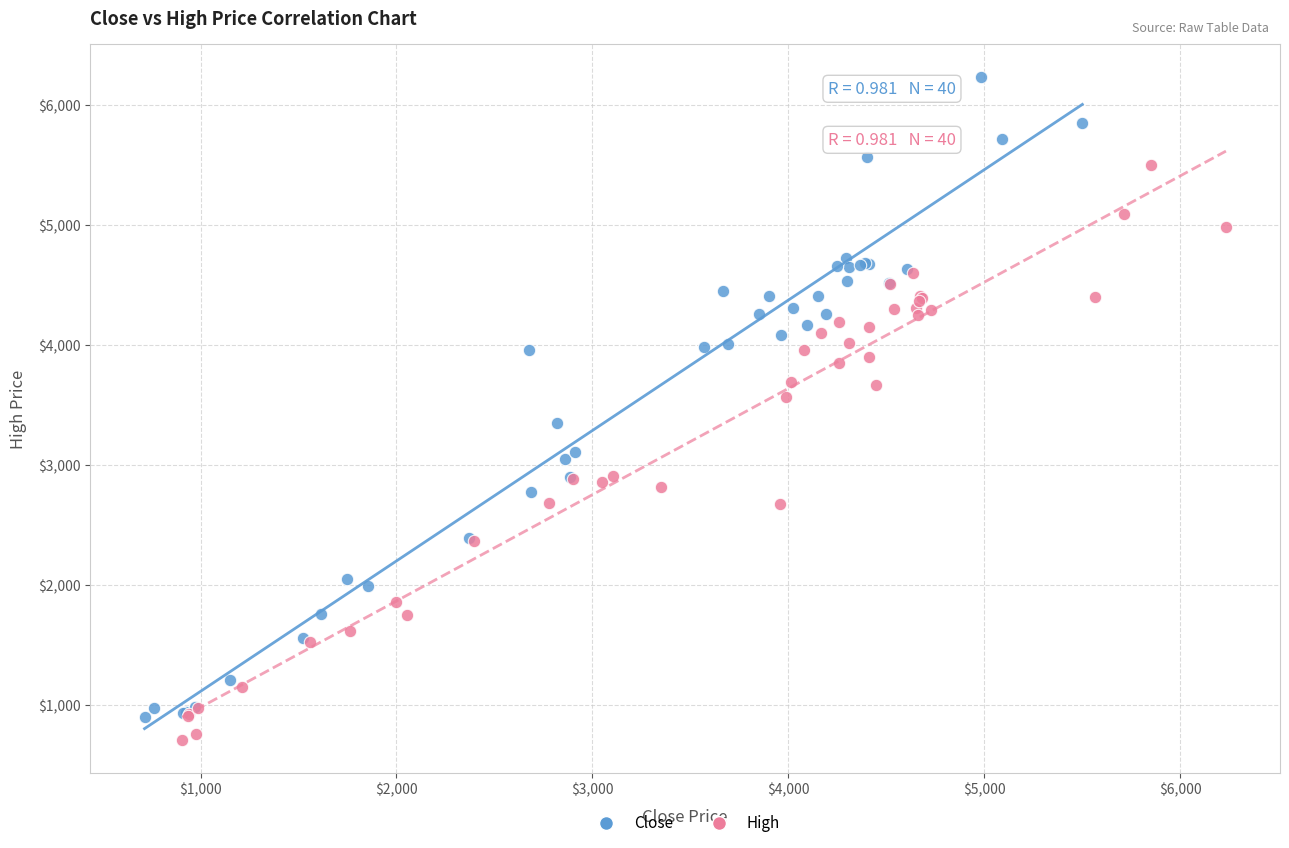

Which series contains the highest Y value?

Close